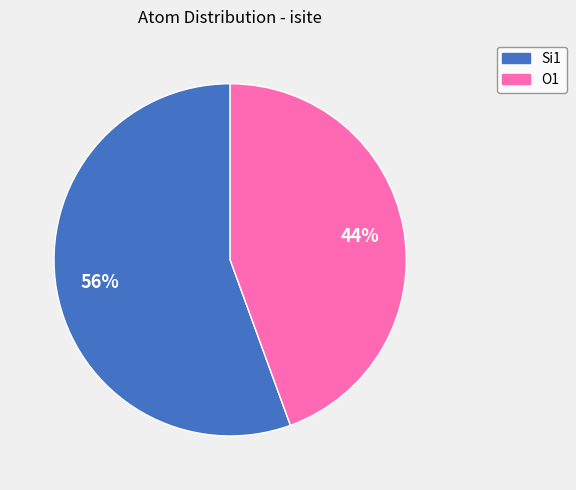

Approximately how many times larger is the value at O1 compared to Si1?

0.8